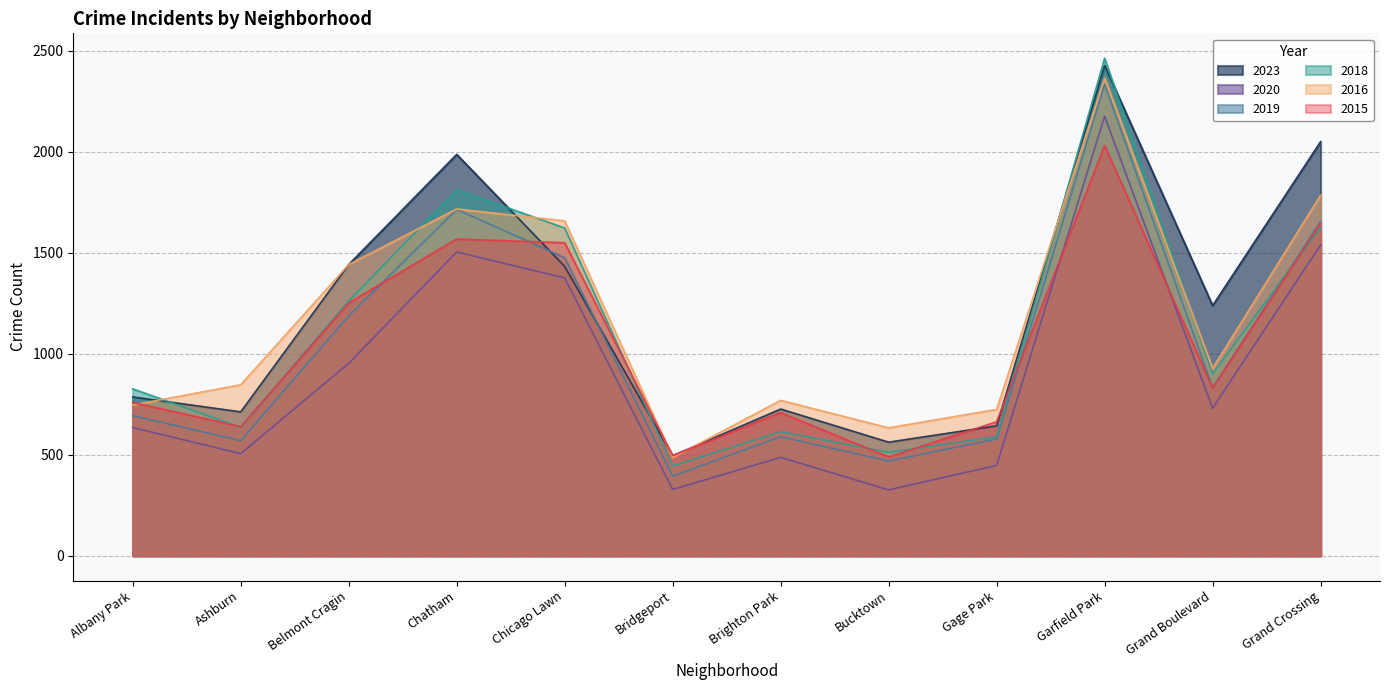

Which series has the widest spread of values?

2018